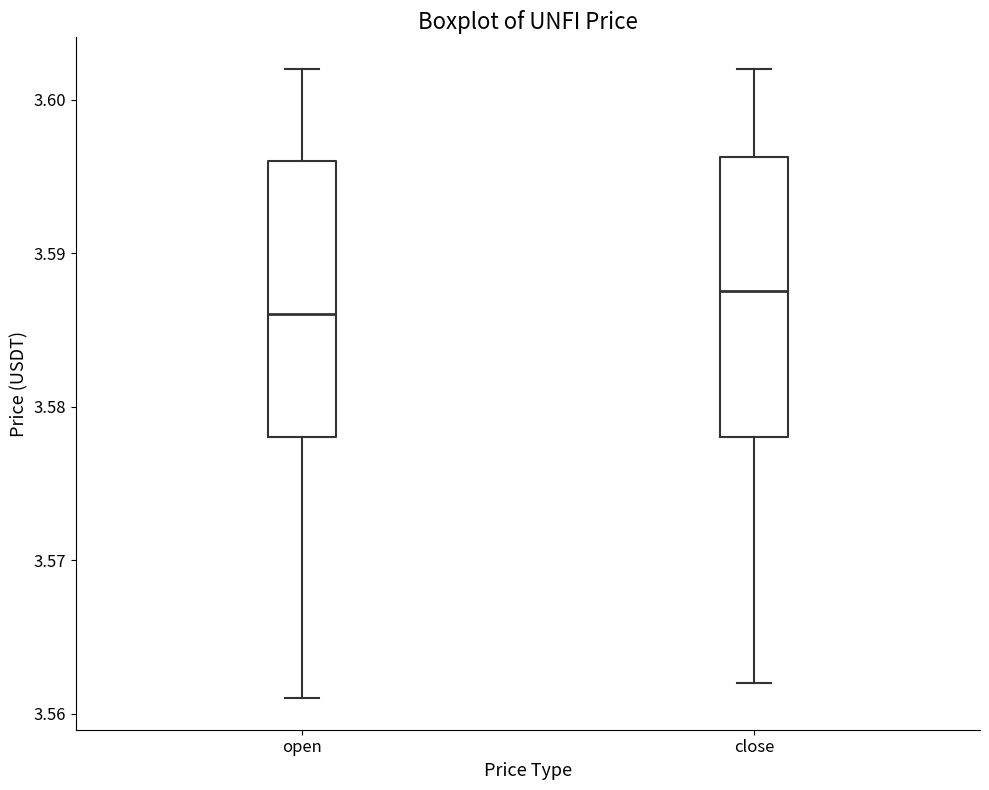

Where does the upper whisker of the box for close end on the y-axis? The values are not printed on the chart, so give them approximately, as read against the axis.

3.602